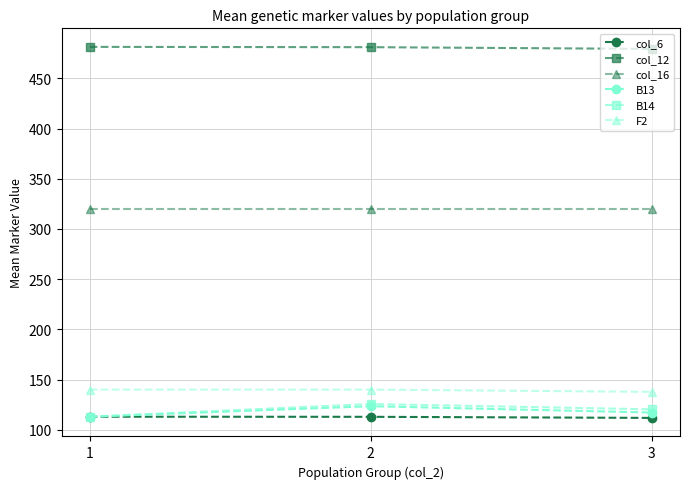

Count the col_12 values in the range 479 to 481.

2